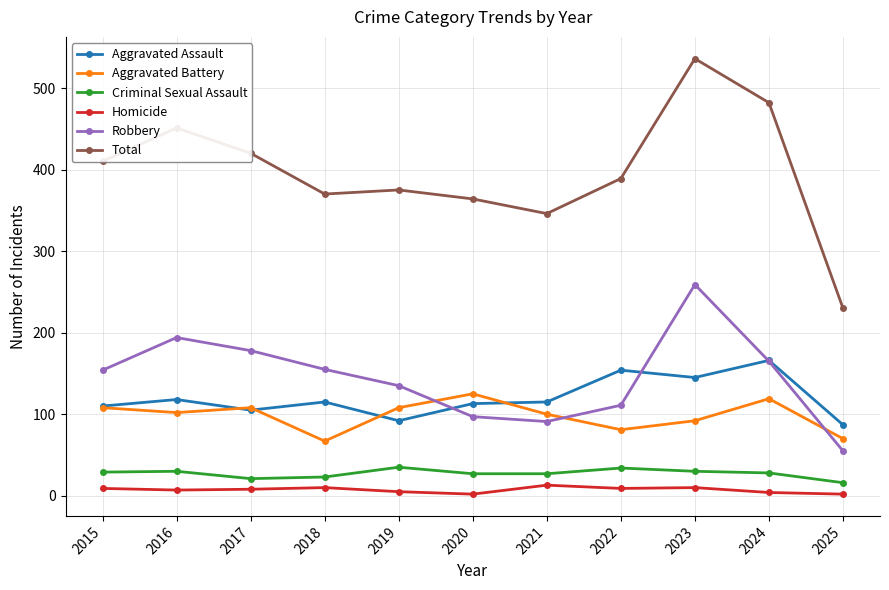

Which series changed the most between 2020 and 2021?

Aggravated Battery